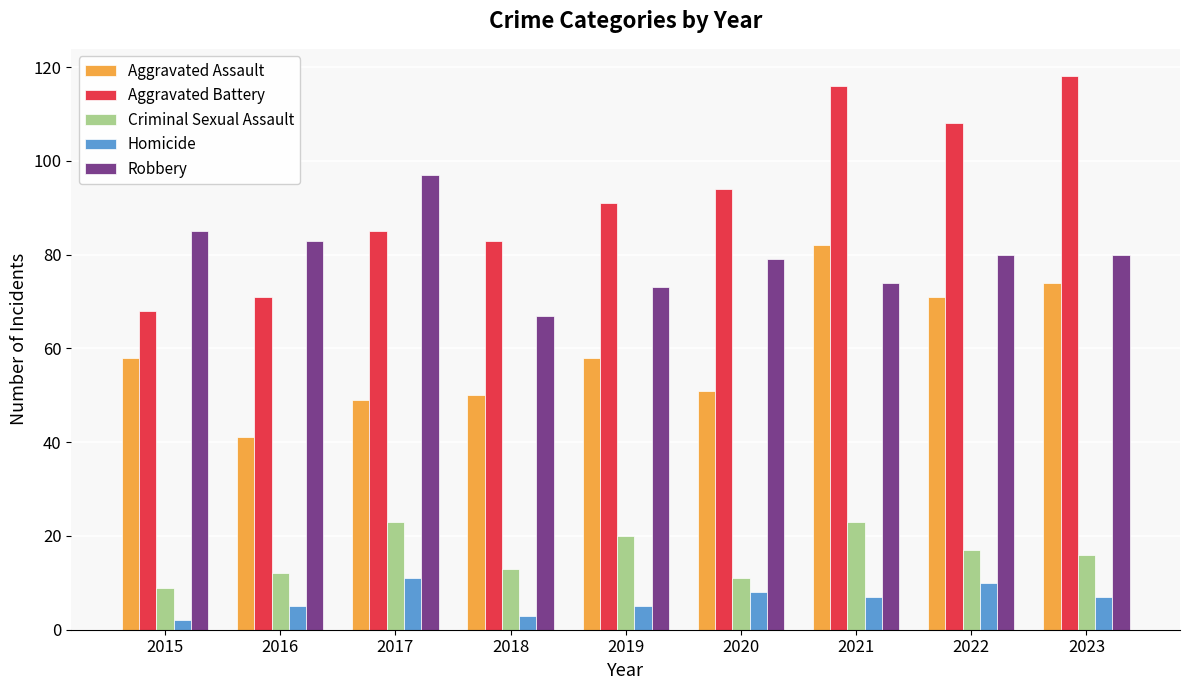

Reading right to left, list all the values displayed in this chart.

Aggravated Assault: 74	71	82	51	58	50	49	41	58
Aggravated Battery: 118	108	116	94	91	83	85	71	68
Criminal Sexual Assault: 16	17	23	11	20	13	23	12	9
Homicide: 7	10	7	8	5	3	11	5	2
Robbery: 80	80	74	79	73	67	97	83	85